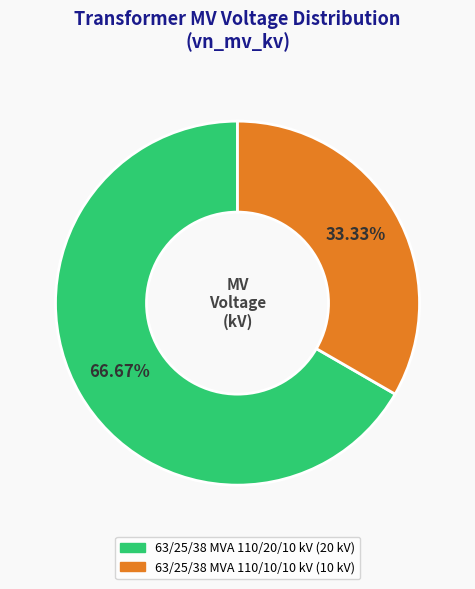

What percentage is the 63/25/38 MVA 110/10/10 kV slice, to the nearest percent?

33%